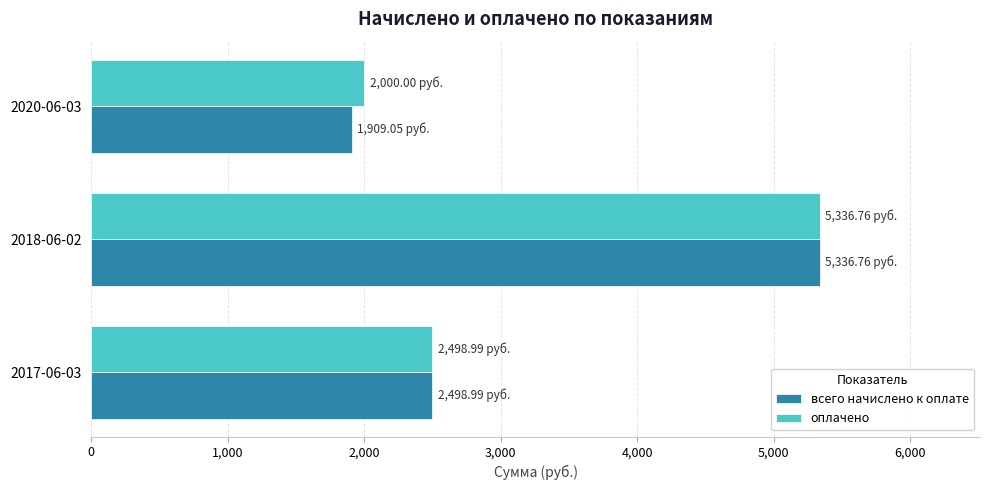

What is the greatest value displayed?

5336.8